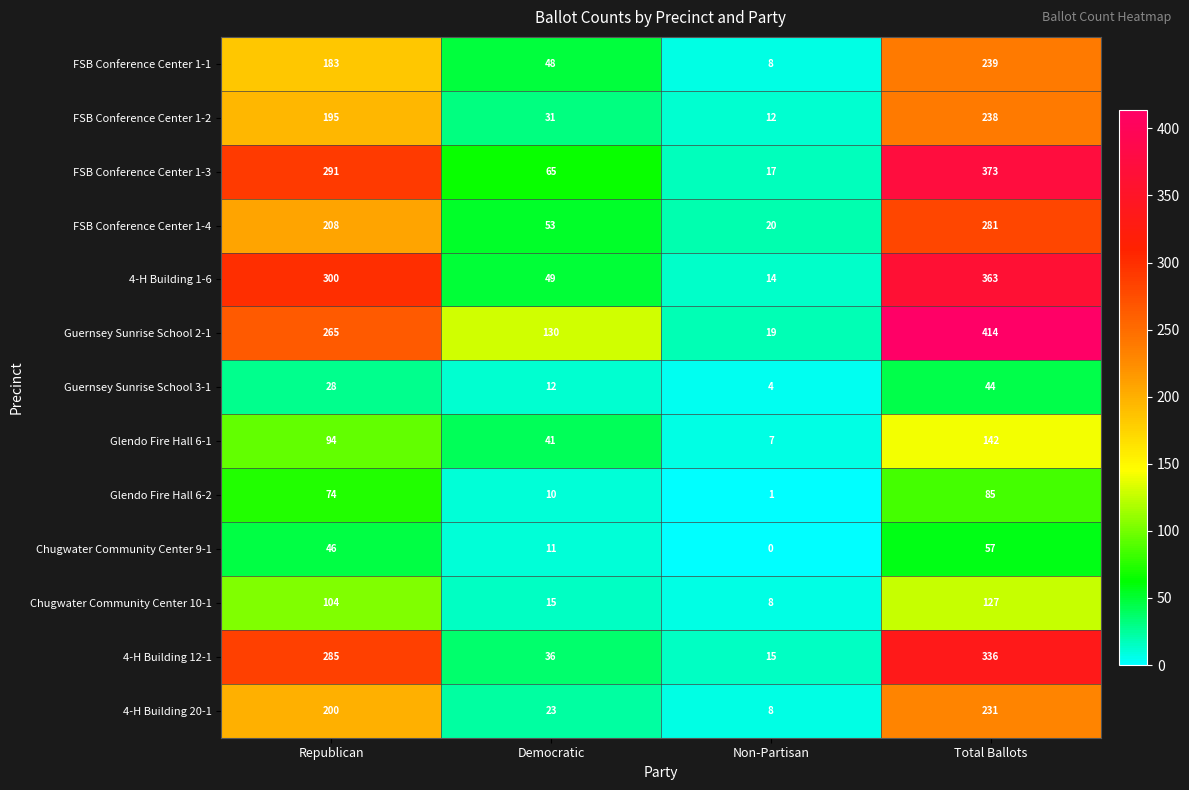

How many series are shown in this chart?

13